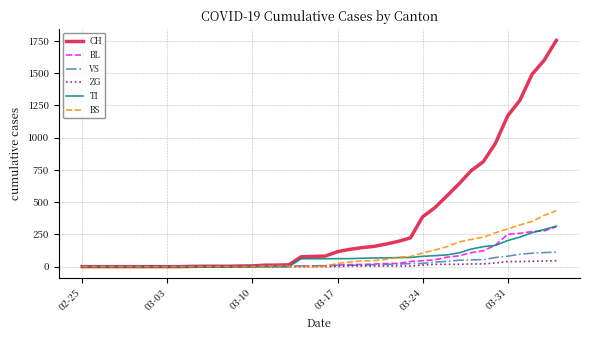

Which series has the widest spread of values?

CH